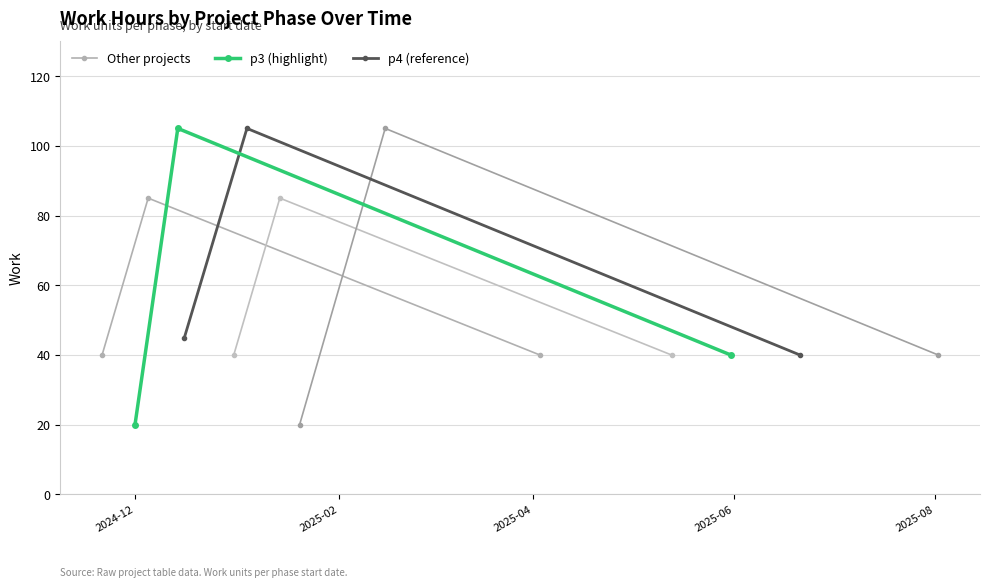

What is the total value across all series at 2025-04?

200